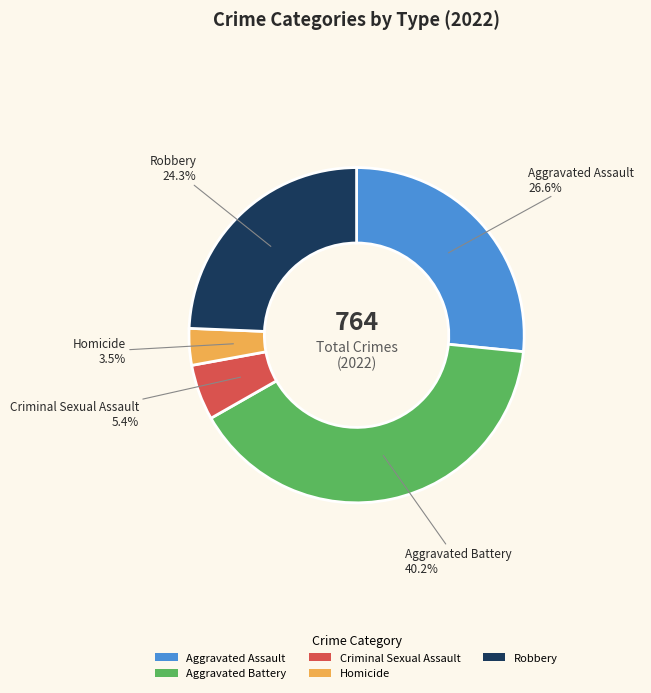

To the nearest percent, what is the average slice percentage?

20%